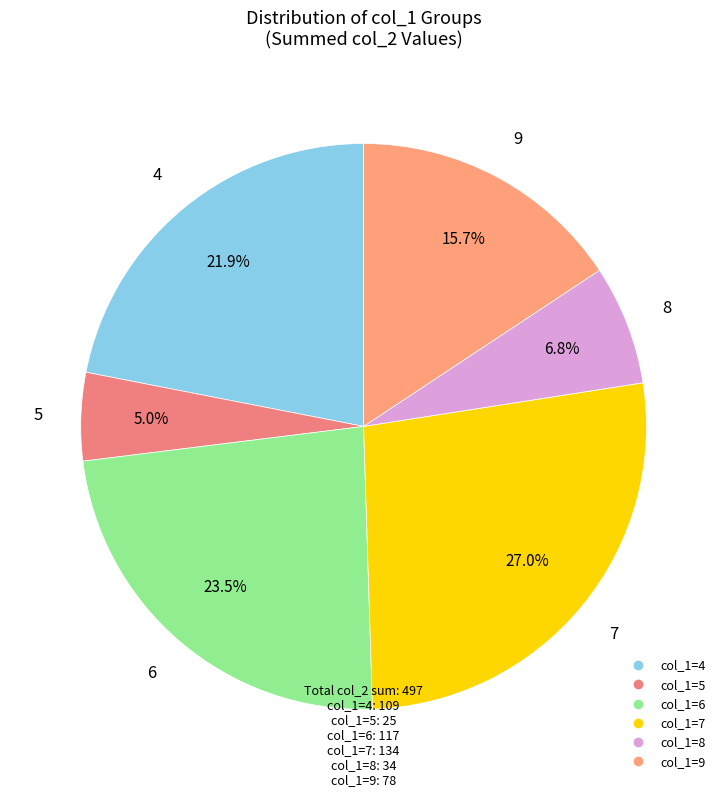

How many slices are in this pie chart?

6